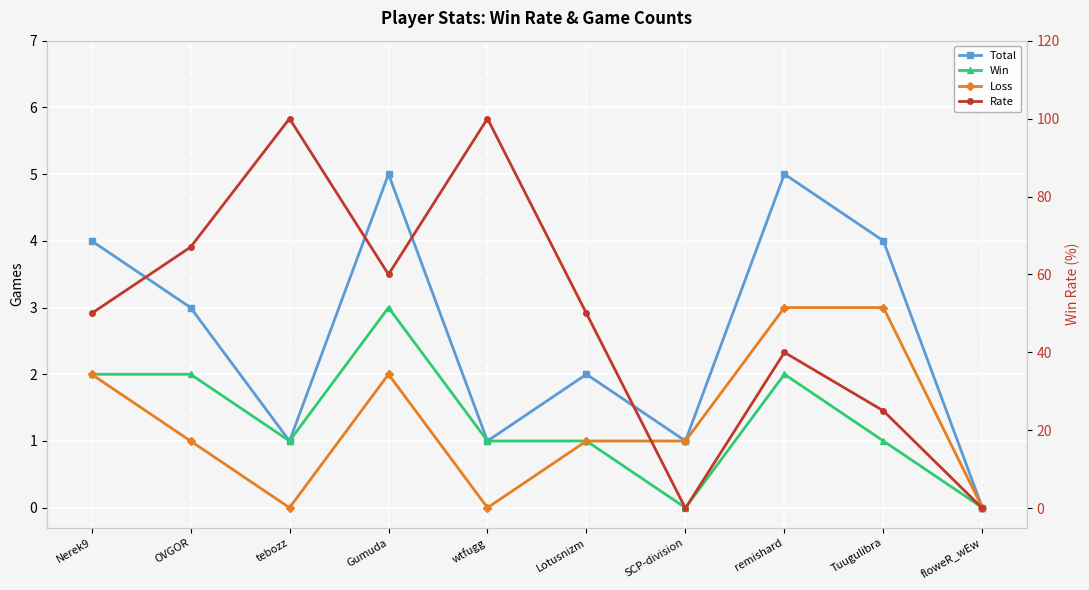

How many data points in Total are above 3?

4